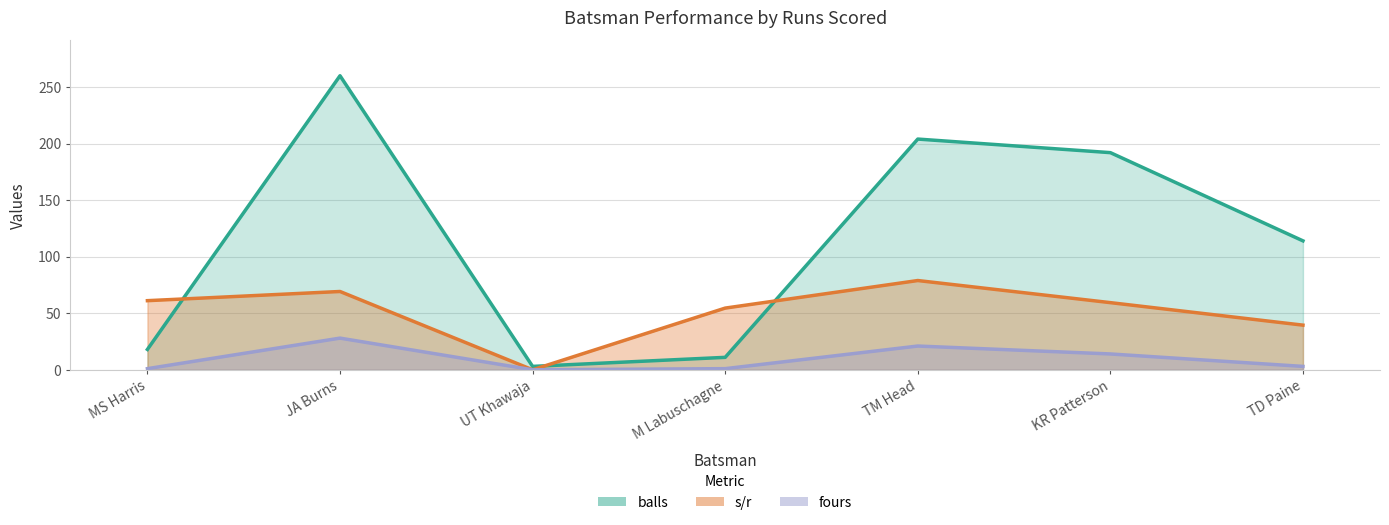

True or false: fours and s_r cross at least once.

False